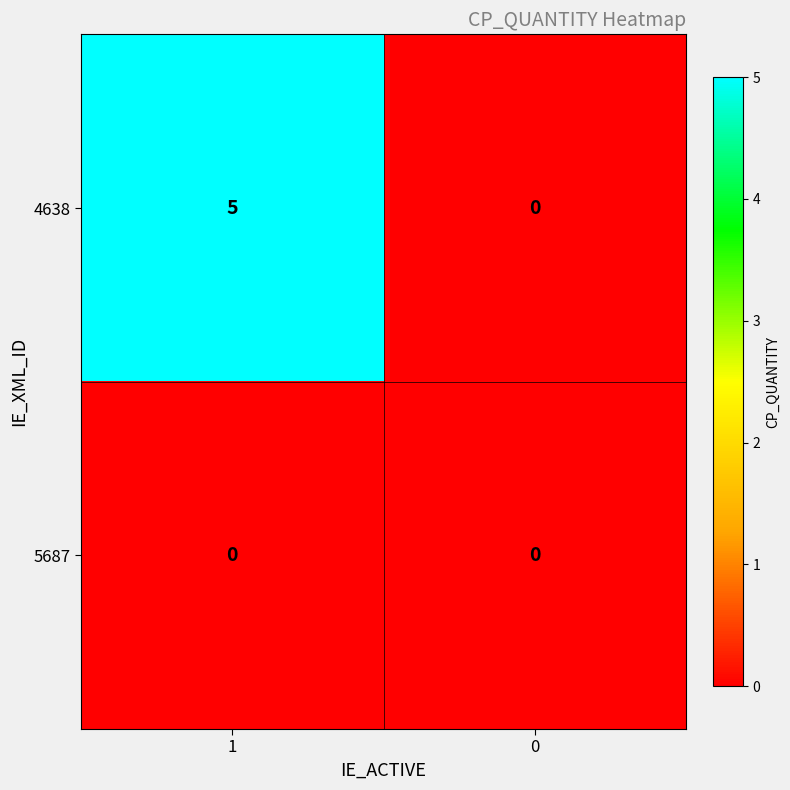

Between 1 and 0, which series saw the biggest shift?

4638